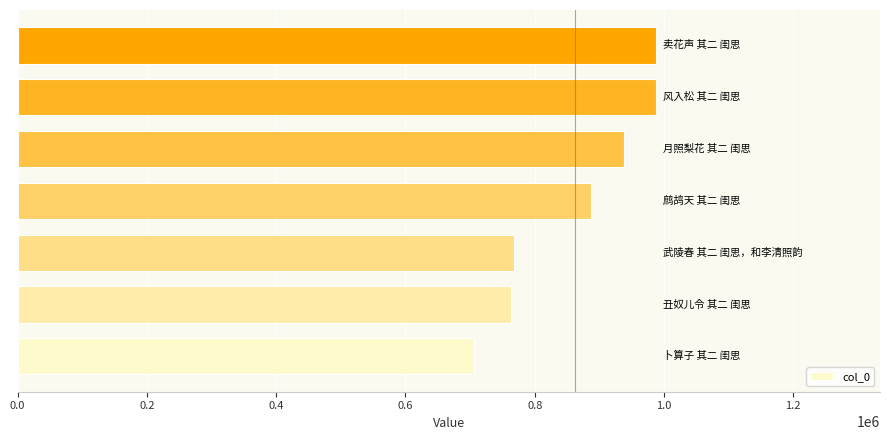

What is the average value?

862462